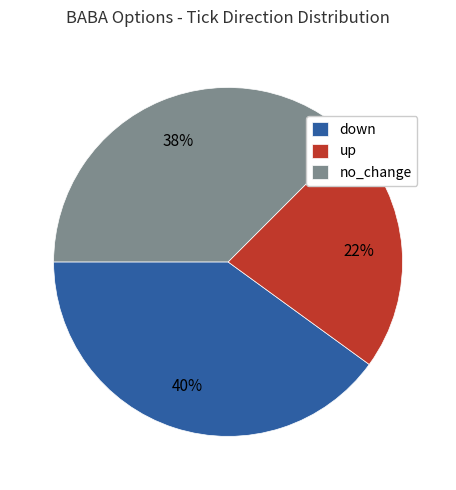

Which slice is the smallest?

up